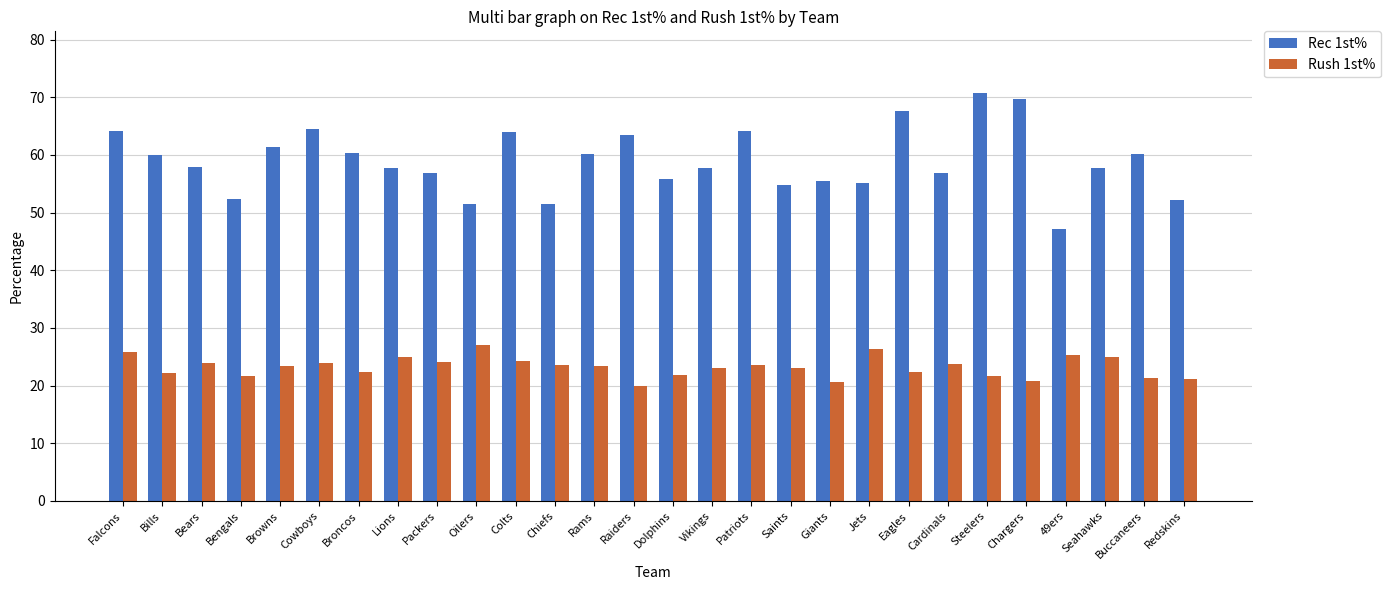

How many data points does each series have?

28